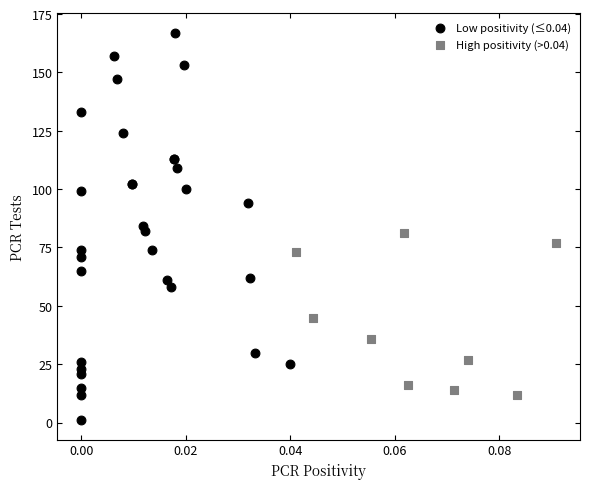

Which series reaches the maximum Y coordinate?

Low positivity (≤0.04)